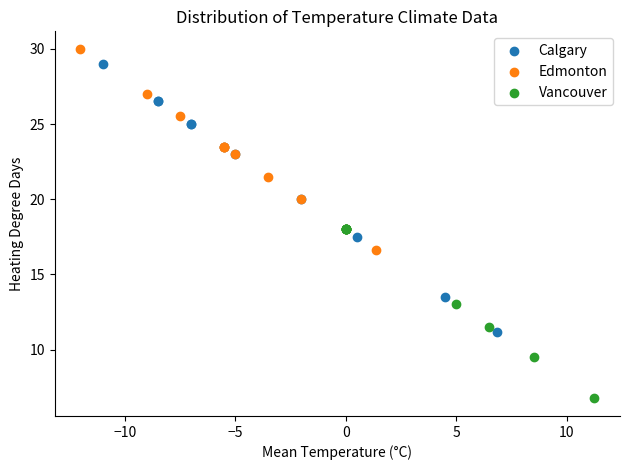

Which series reaches the minimum Y coordinate?

Vancouver